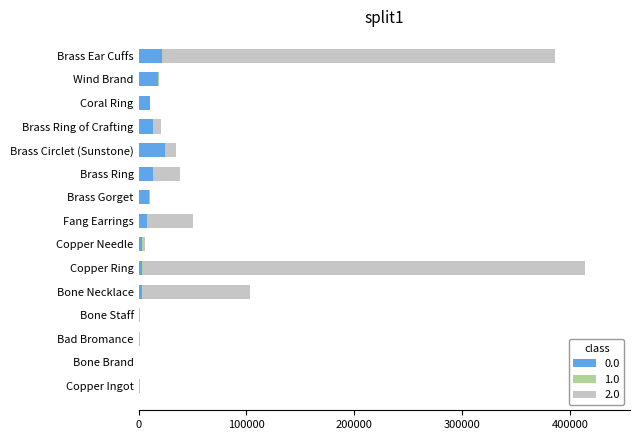

At which category is the sum across all series the highest?

Copper Ring